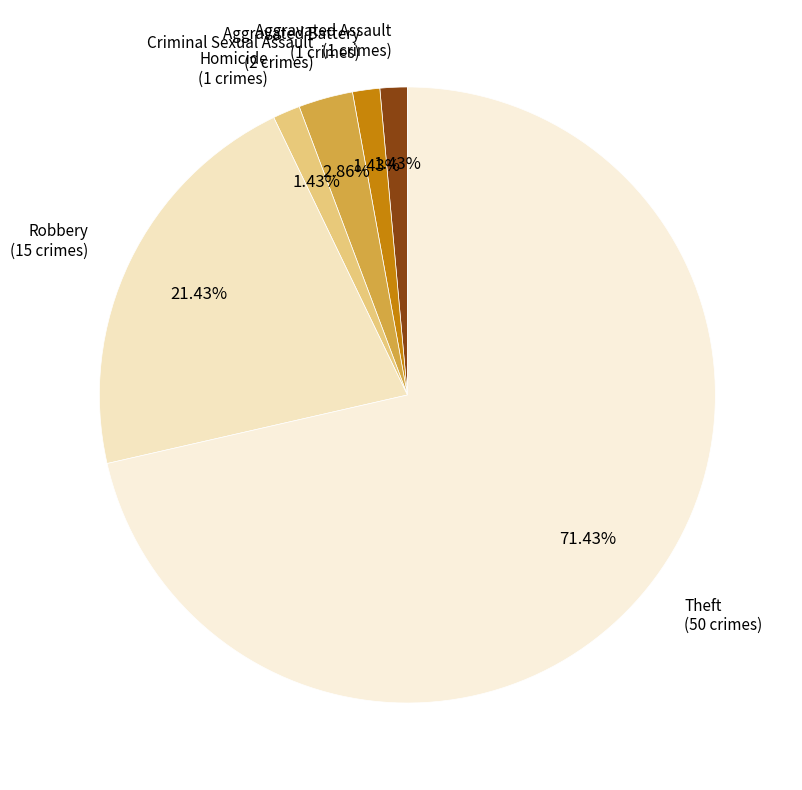

How many segments does this pie chart have?

6